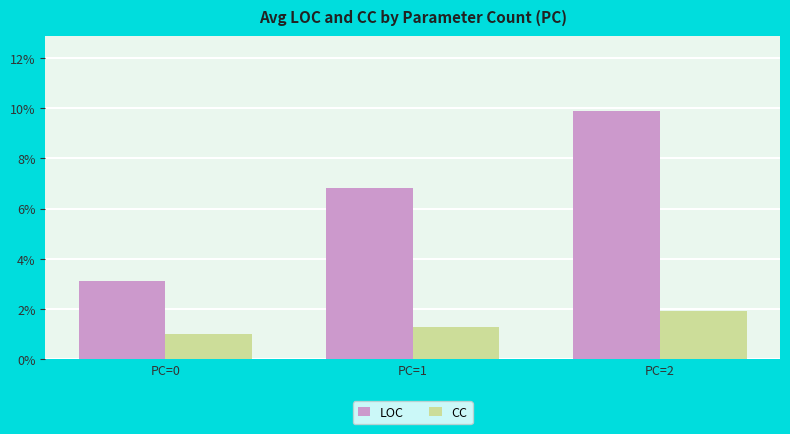

Reading left to right, list all the values displayed in this chart.

LOC: PC=0=3.1	PC=1=6.8	PC=2=9.9
CC: PC=0=1.0	PC=1=1.3	PC=2=1.9